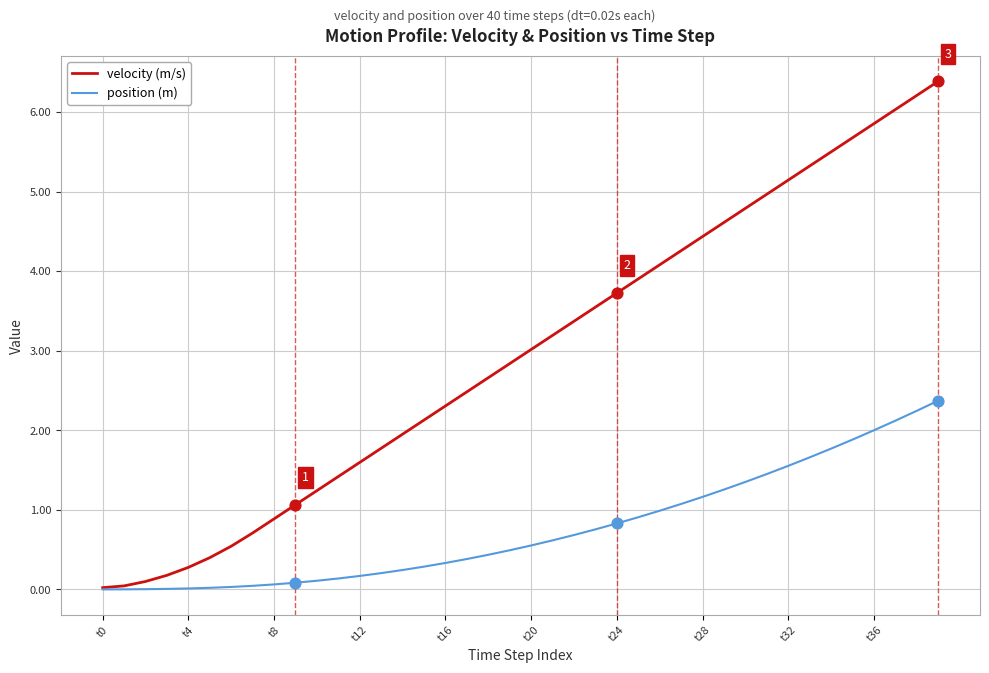

Which series has the widest spread of values?

velocity (m/s)